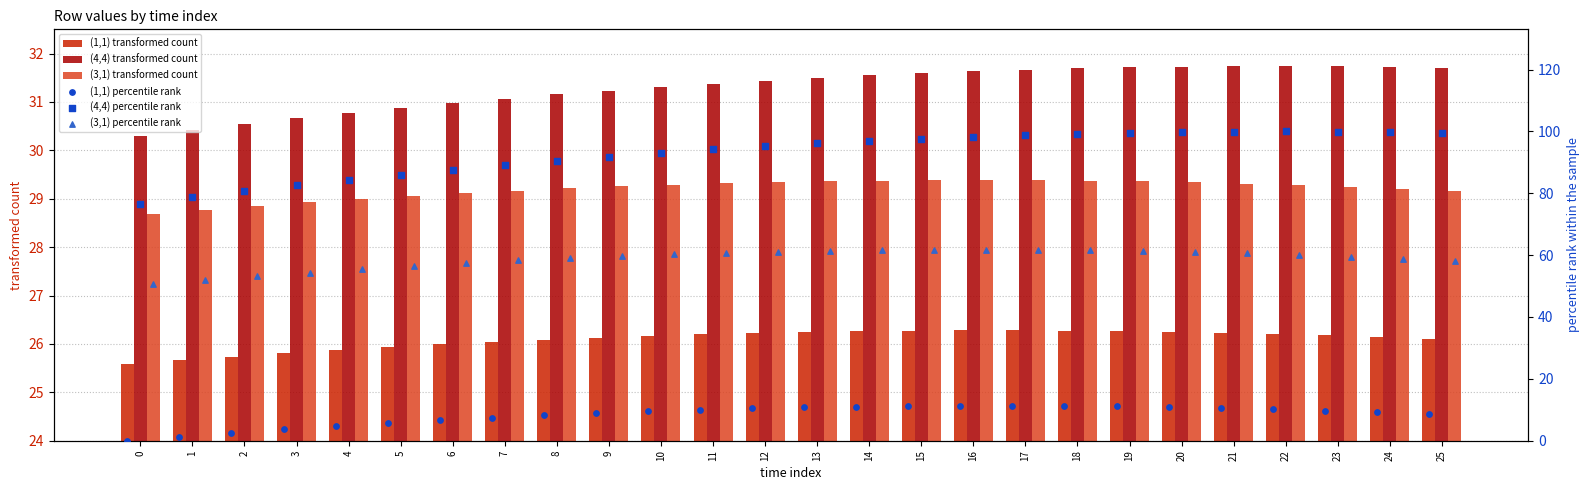

Which series contains the highest Y value?

(4,4) percentile rank